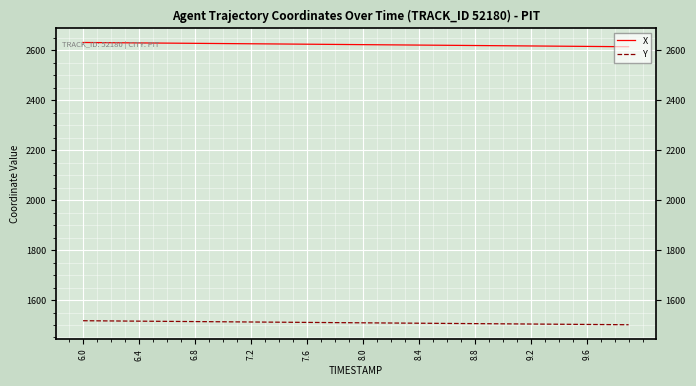

Count the number of data series in this chart.

2